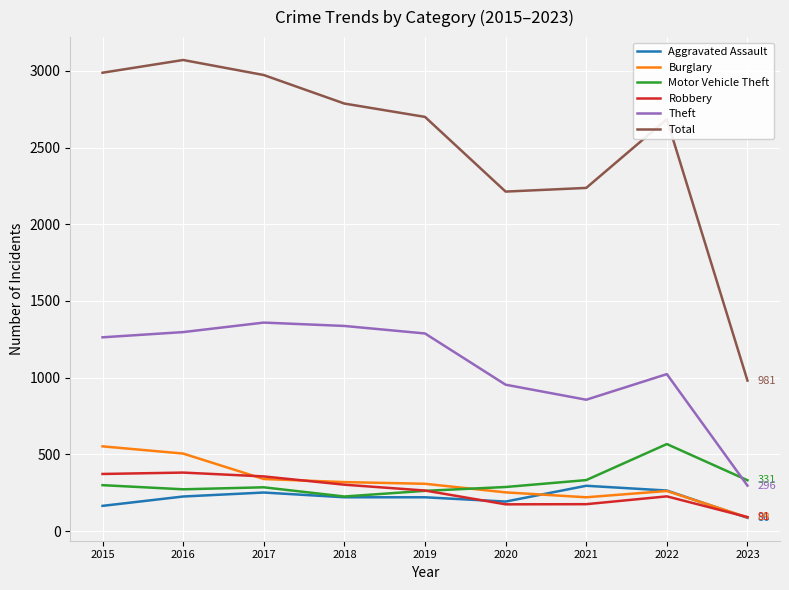

True or false: Aggravated Assault has more than 0 points higher than both neighbors.

True